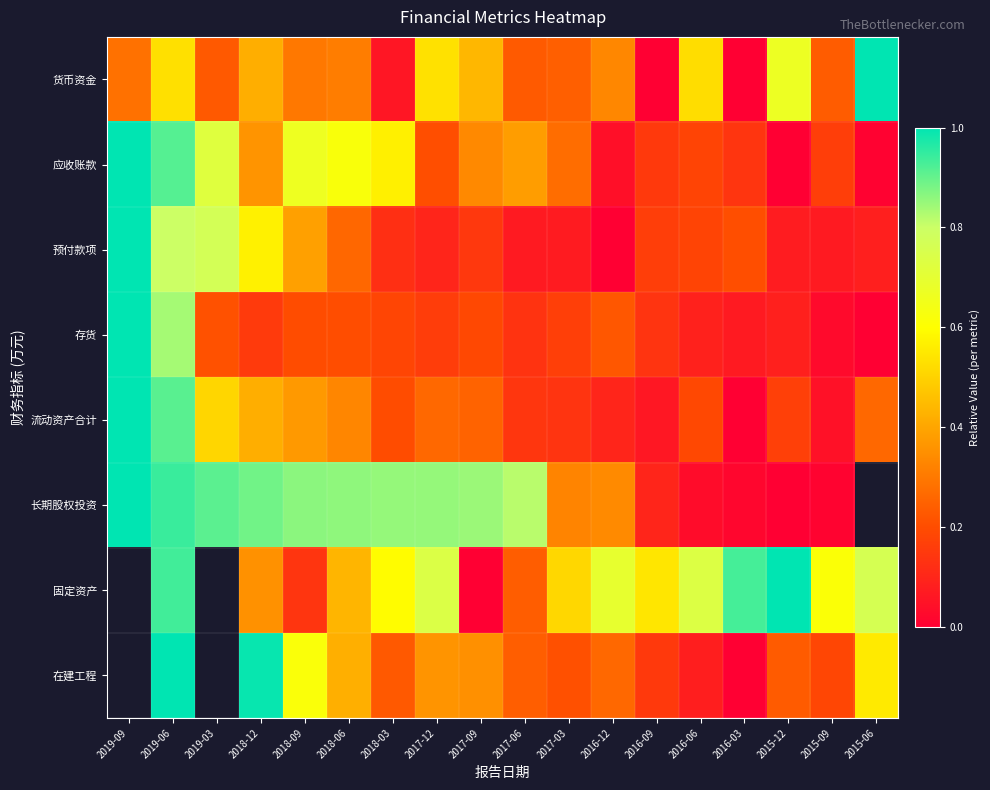

The 长期股权投资 series shows 0.0 at 2015-09. True or false?

False